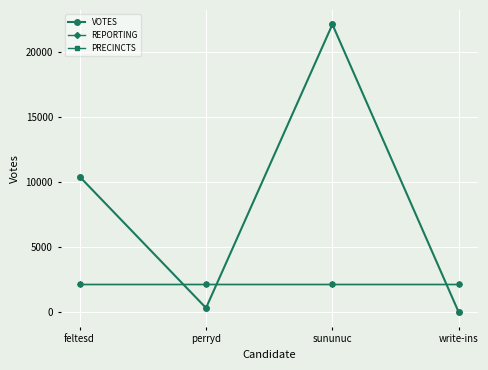

What position from the left is sununuc?

3